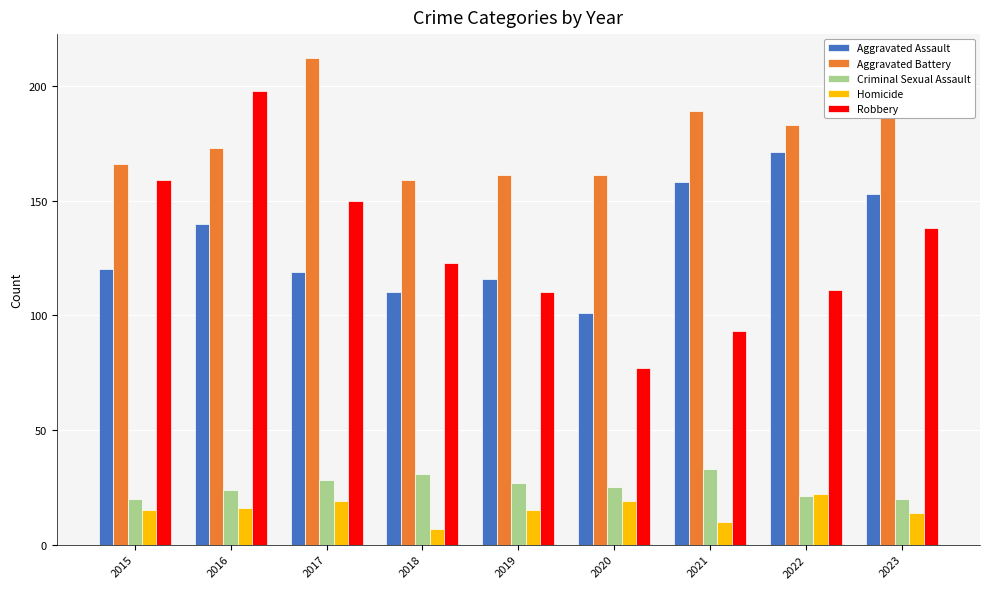

What is the difference between the maximum and minimum values in the Aggravated Assault series?

70